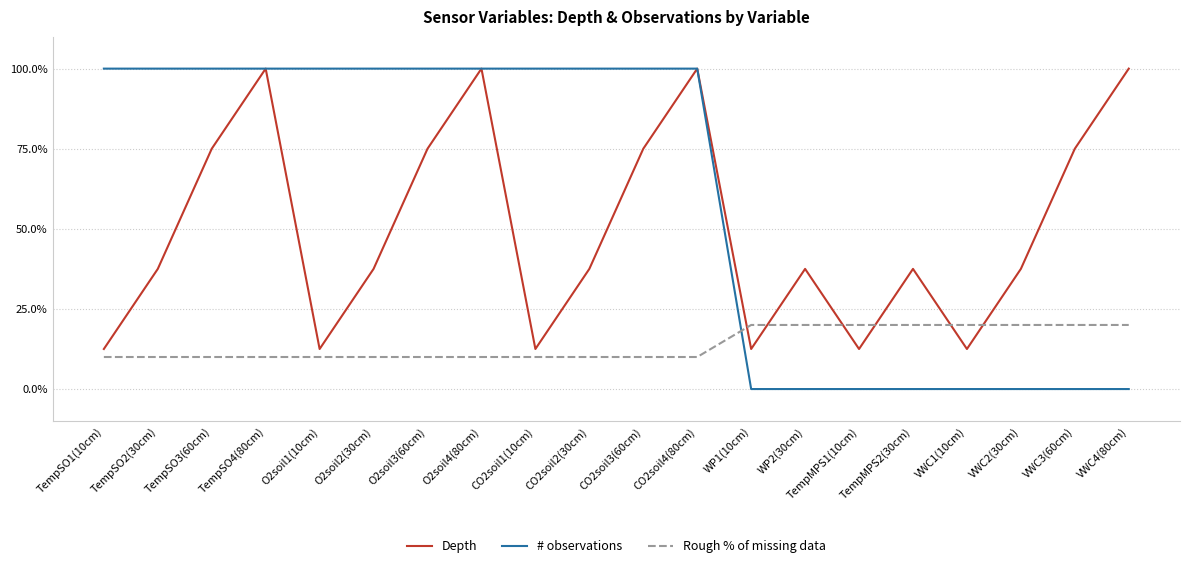

At TempSO1(10cm), list the series in order from largest to smallest.

# observations, Depth, Rough % of missing data